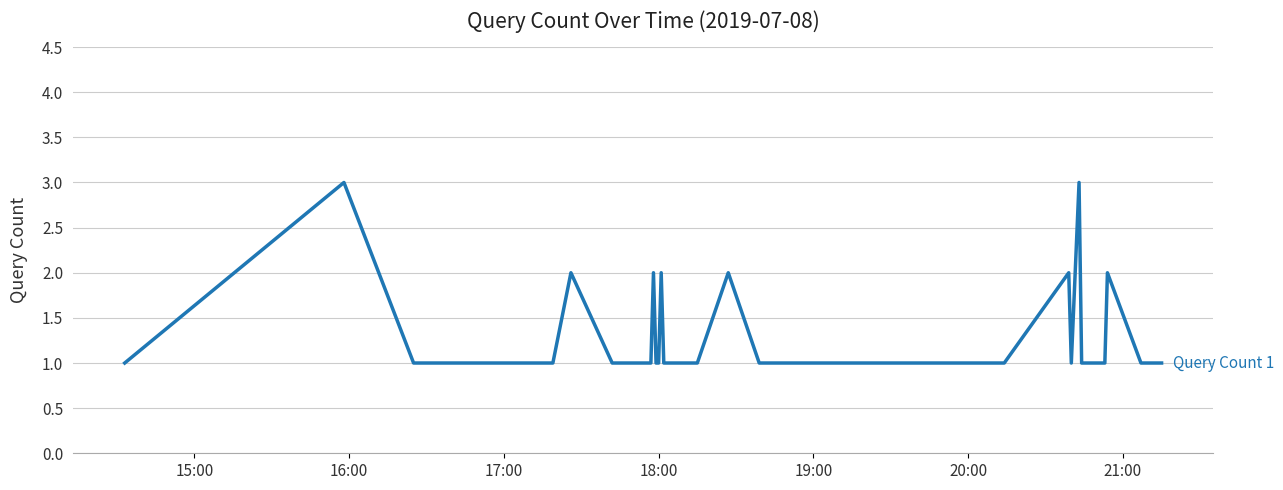

What is the maximum value shown in the chart?

3